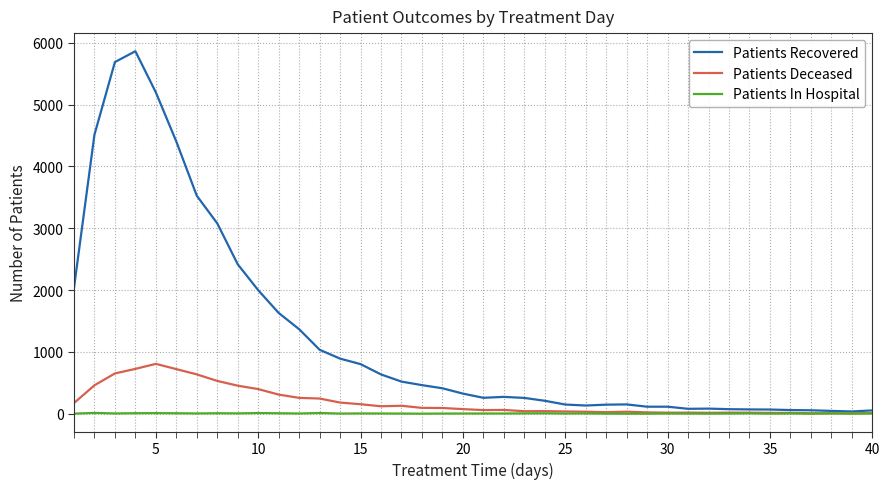

List the series in order of their peak value, lowest first.

Patients In Hospital, Patients Deceased, Patients Recovered